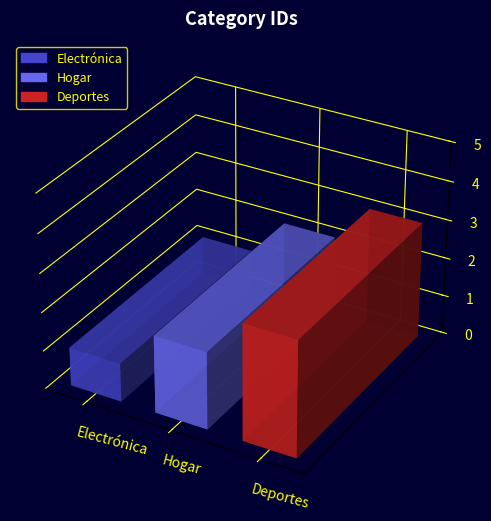

At which label does the data first exceed 2?

Deportes